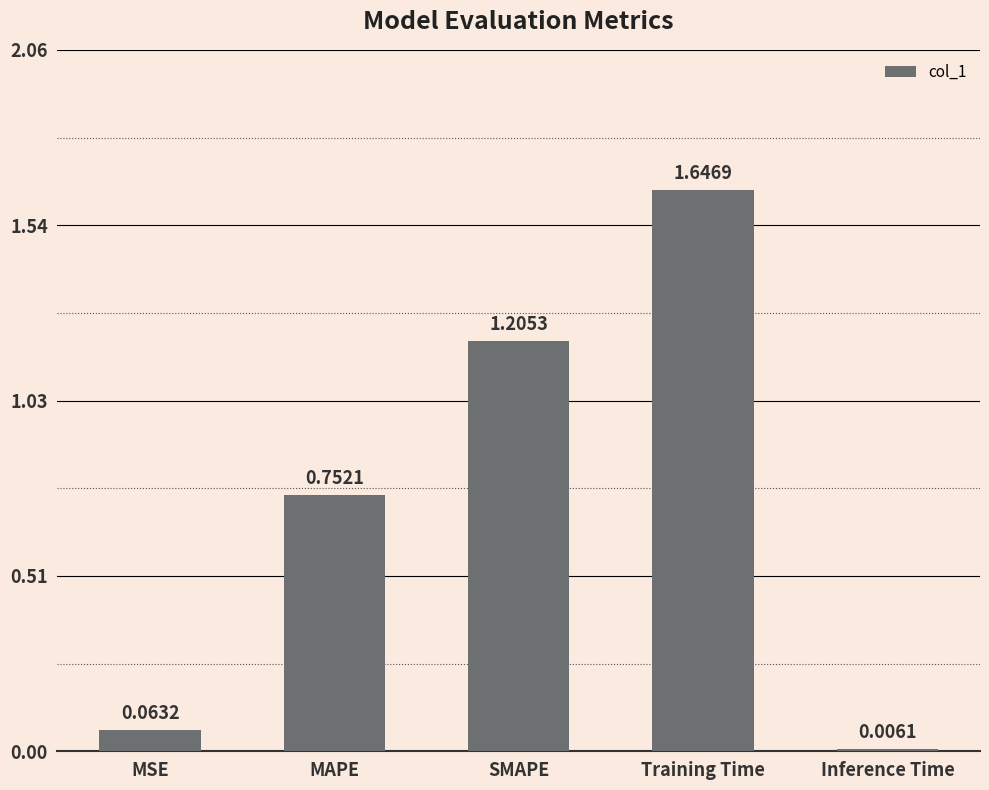

Where is the data nearest to the value 0?

Inference Time